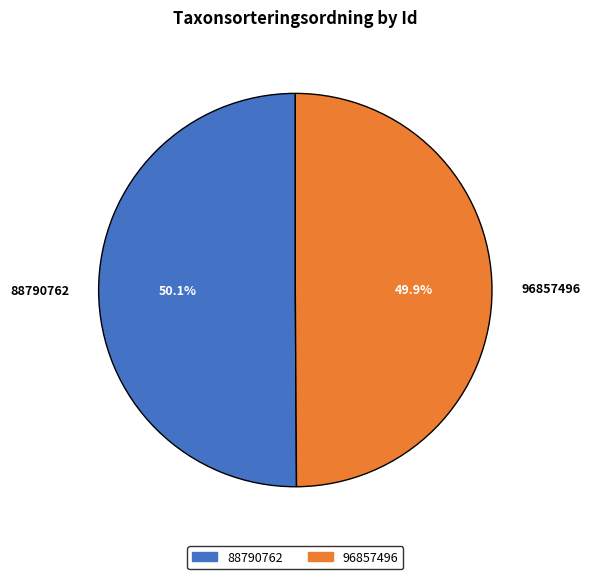

Count the number of slices in the pie.

2